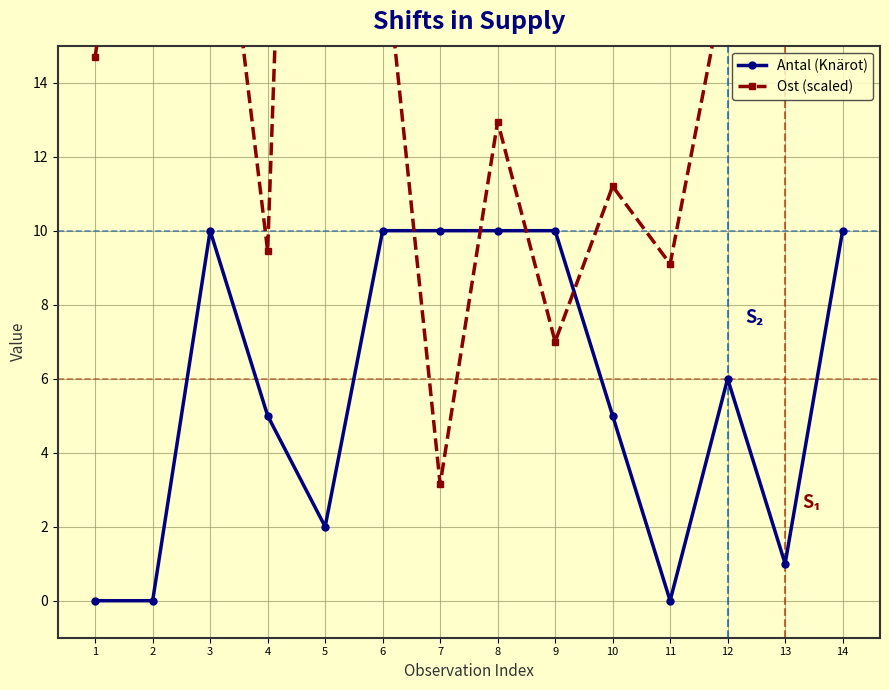

The Ost (scaled) series shows 18.2 at 6. True or false?

True